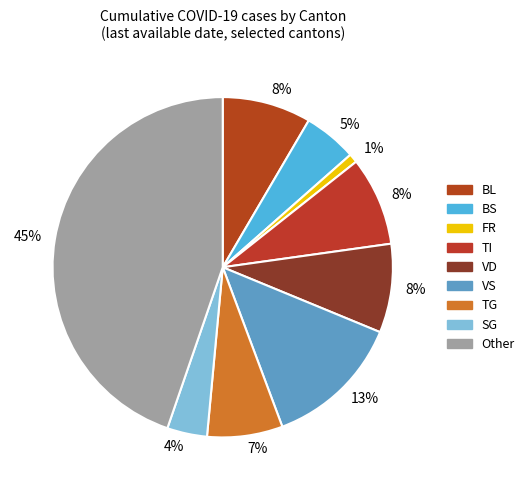

Count the number of slices in the pie.

9